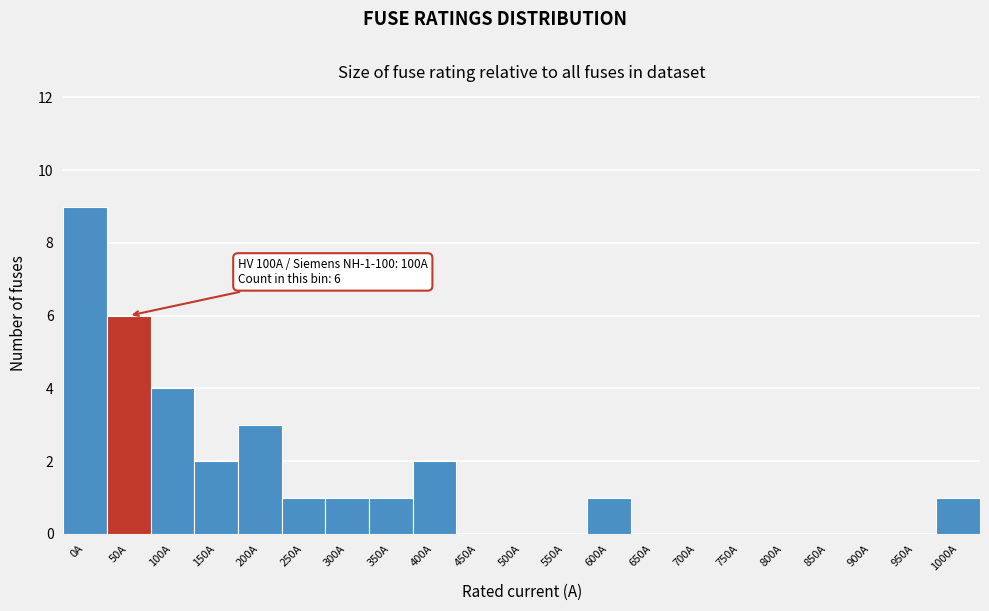

Reading right to left, extract all data points from this chart.

1000A=1	950A=0	900A=0	850A=0	800A=0	750A=0	700A=0	650A=0	600A=1	550A=0	500A=0	450A=0	400A=2	350A=1	300A=1	250A=1	200A=3	150A=2	100A=4	50A=6	0A=9